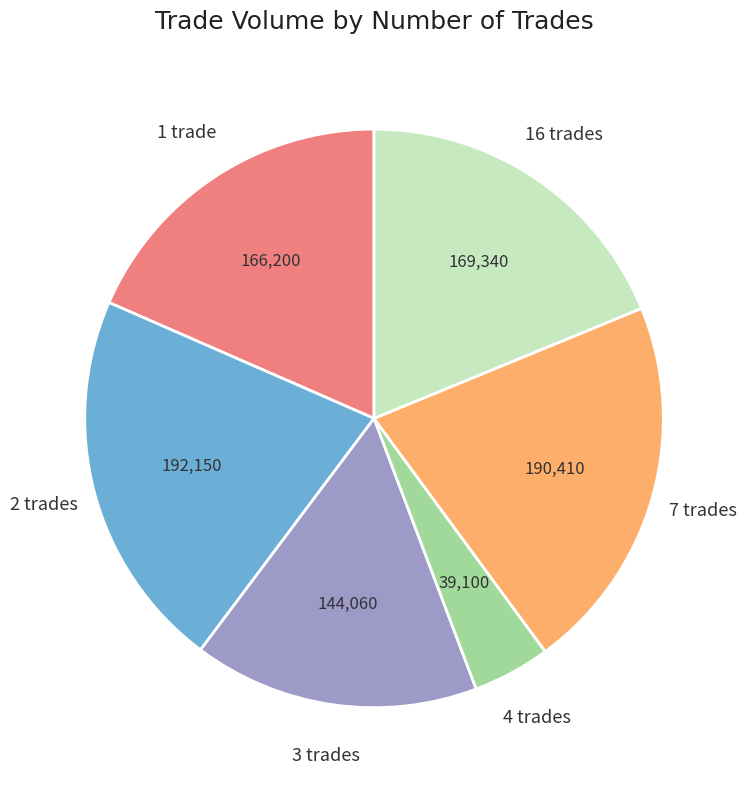

Is there a majority slice in this chart?

No